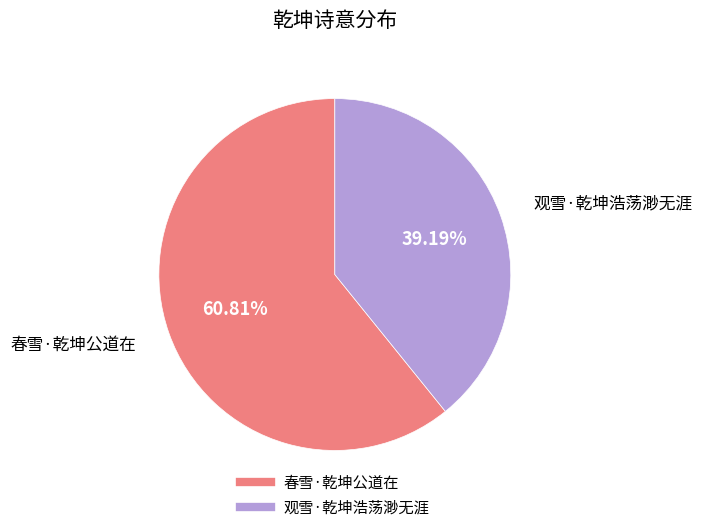

The 春雪·乾坤公道在 slice represents 66% of the pie. True or false?

False